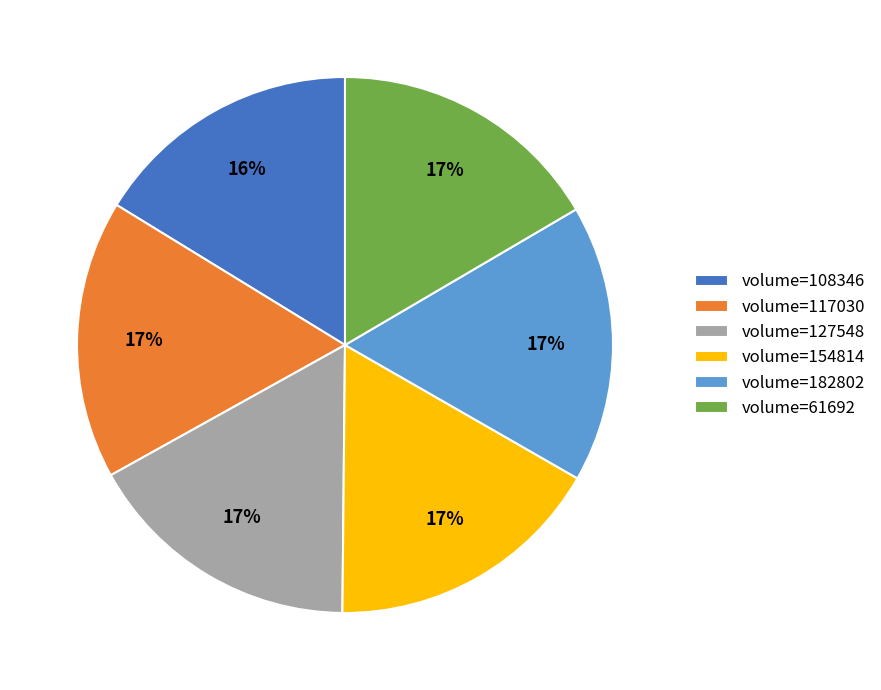

Is it true that volume=117030 is 17% of the pie?

True